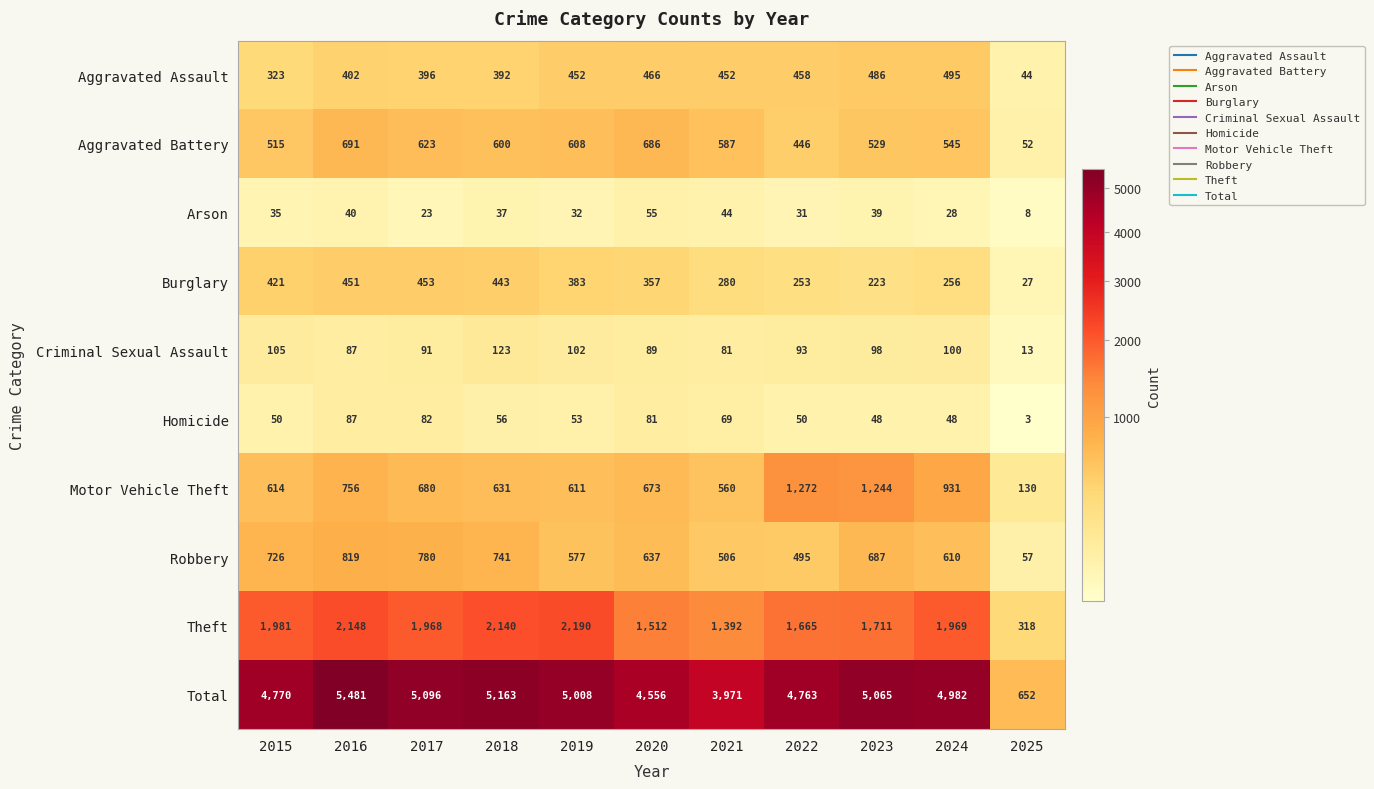

The value of Robbery at 2020 is 838. True or false?

False